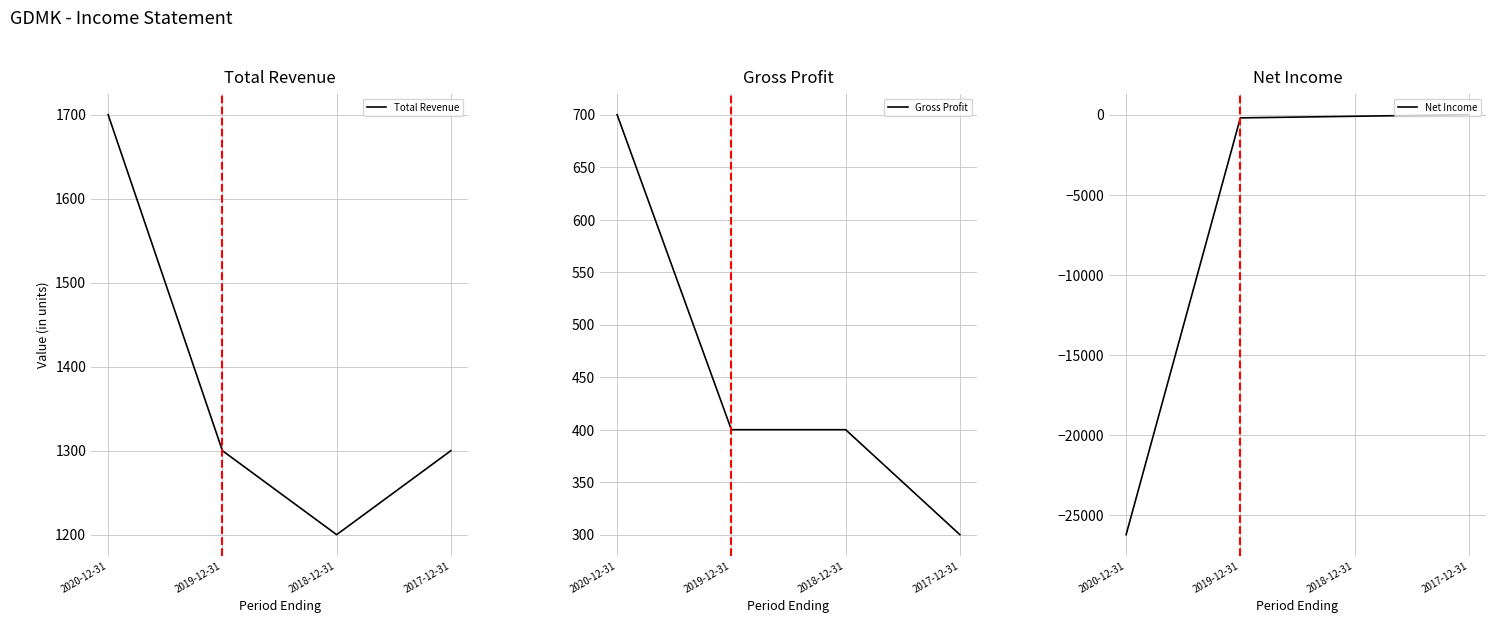

How many data points in Gross Profit are above 400?

1